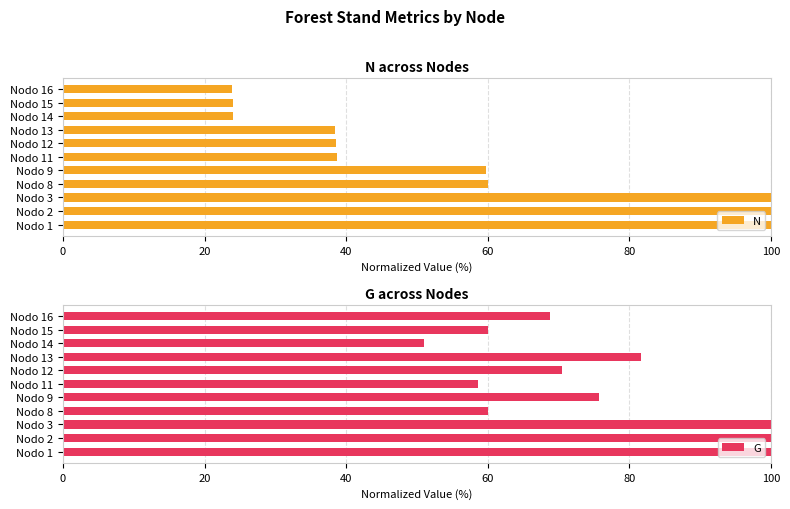

What is the value of the N bar at the 4th from the left?

60.0